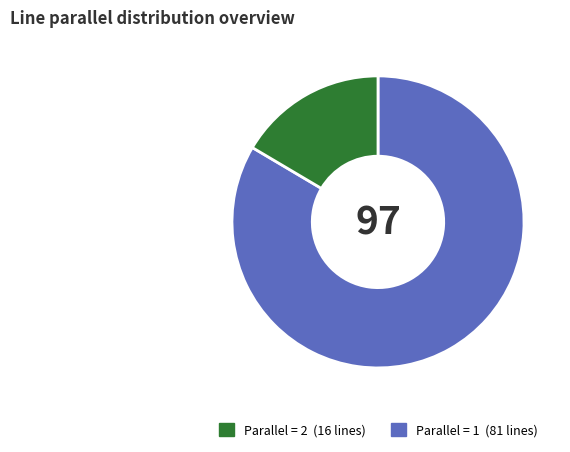

Is there any slice that represents more than half of the pie?

Yes